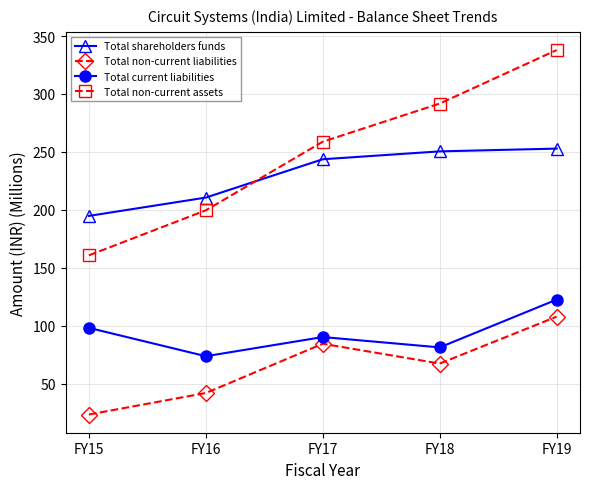

Which category has the highest value across all series?

FY19